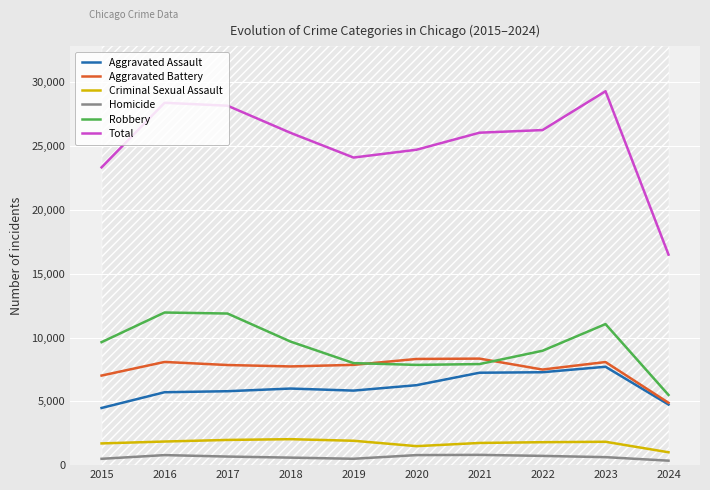

List the labels in order of Robbery value, largest first.

2016, 2017, 2023, 2018, 2015, 2022, 2019, 2021, 2020, 2024